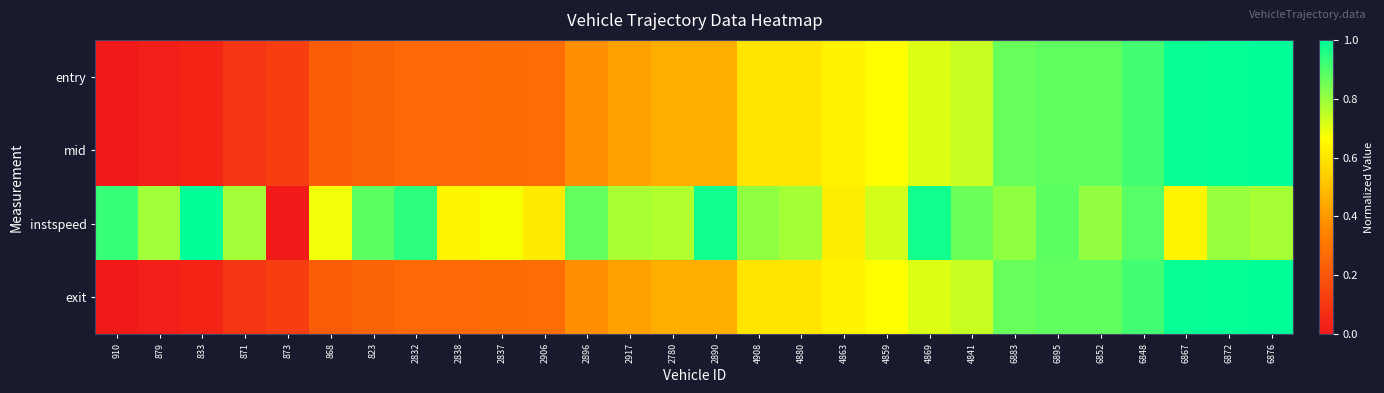

Which label corresponds to the smallest value in the chart?

910